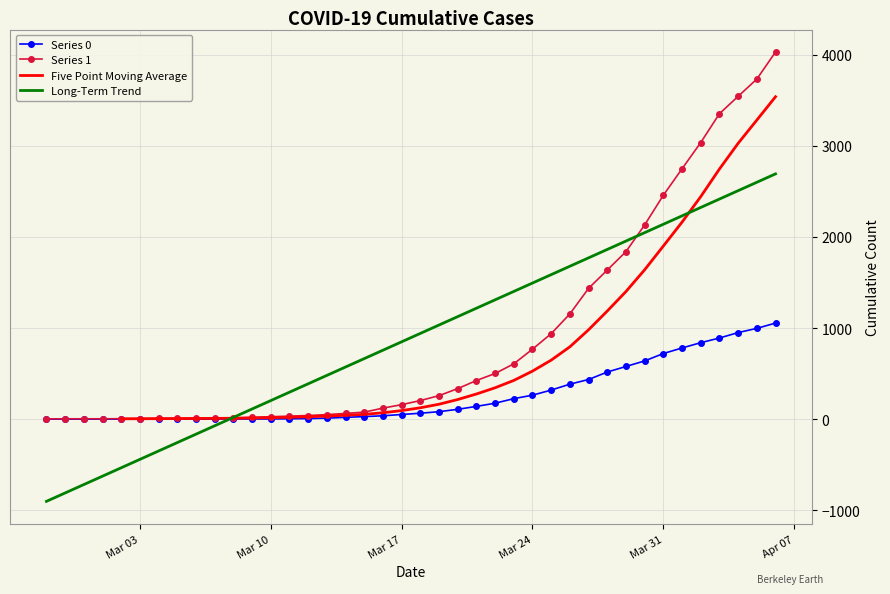

True or false: Series 1 and Series 0 cross at least once.

False